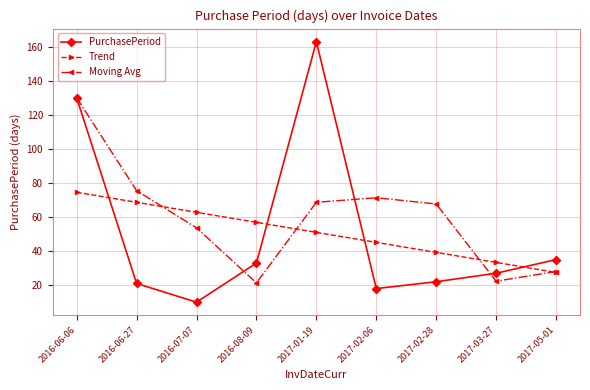

At which category does the chart reach its peak across all series?

2017-01-19